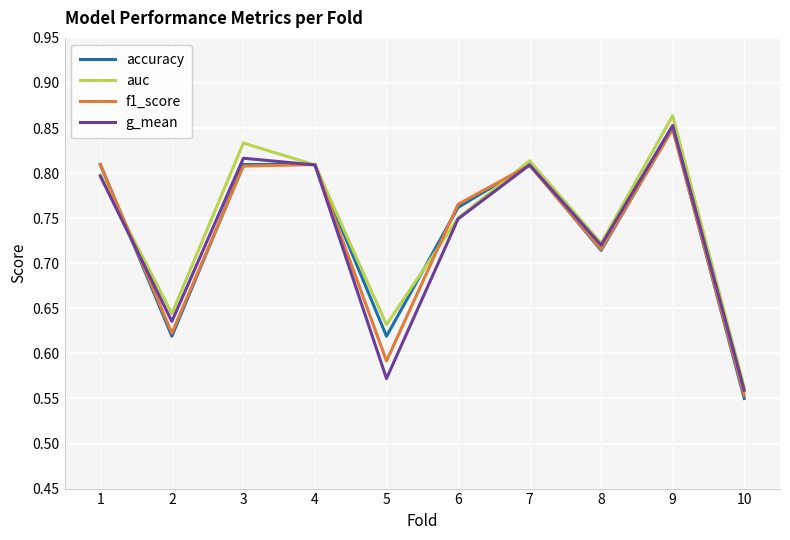

Which series has the largest total across all categories?

auc